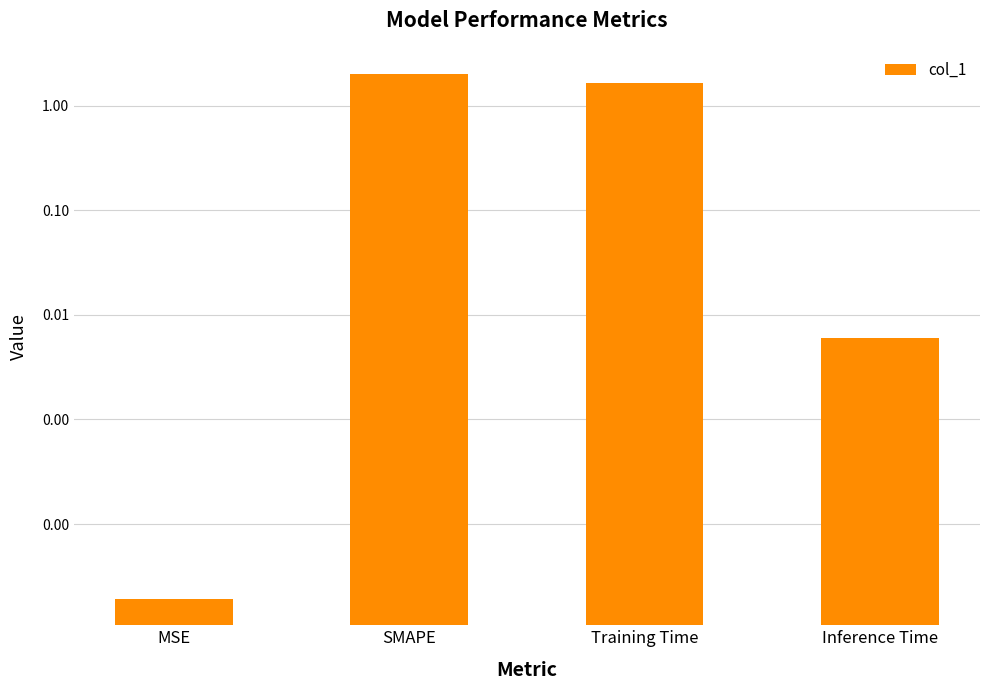

What is the sum of all values?

3.7